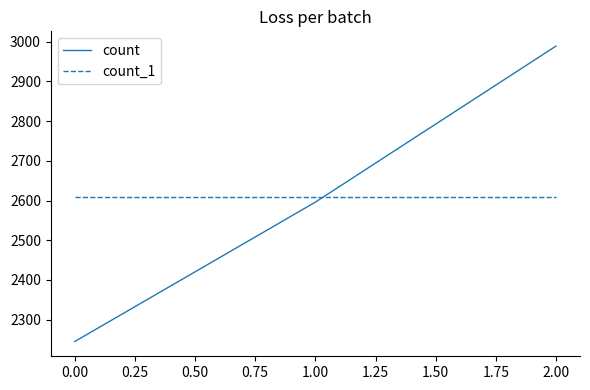

What value does the count_1 series have at 1.00?

2610